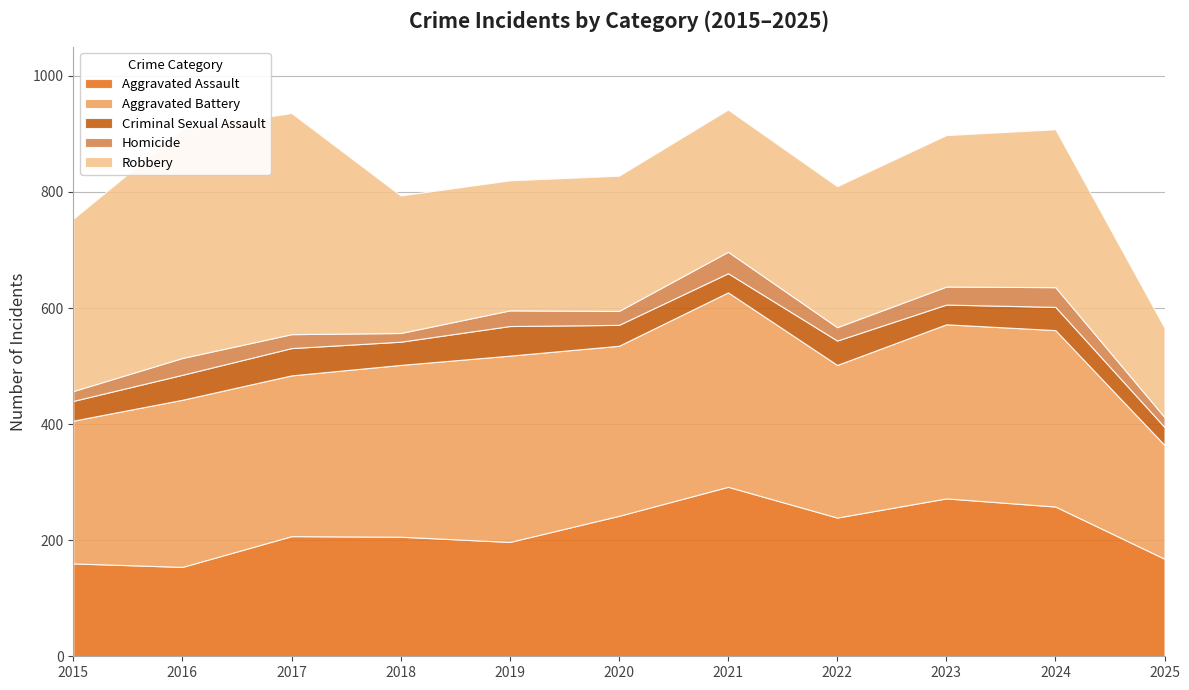

True or false: Criminal Sexual Assault and Robbery intersect in this chart.

False